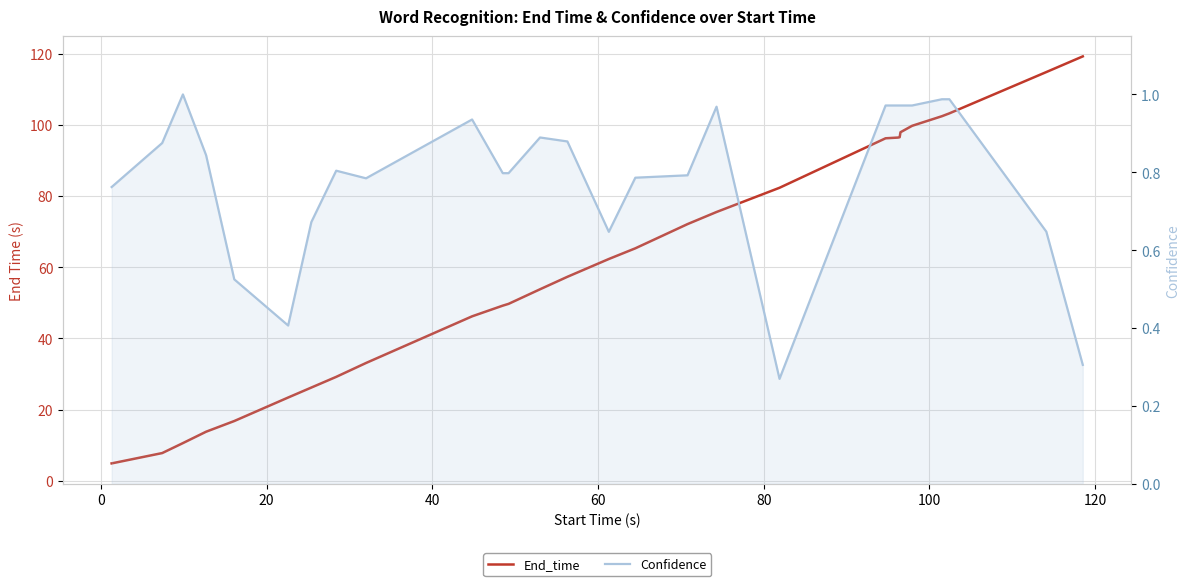

Is it true that End_time equals 52.5 at 22?

False